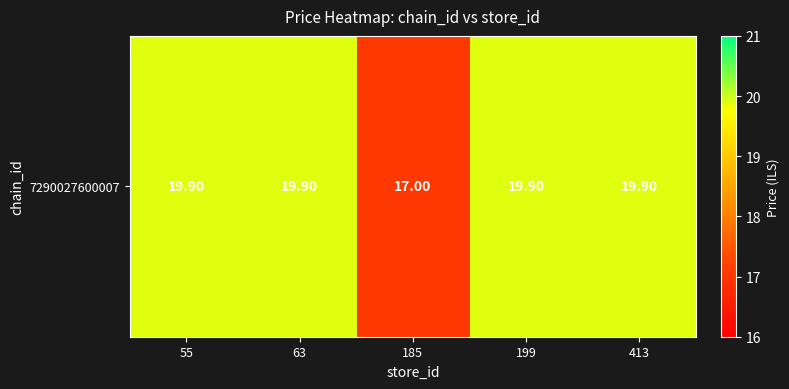

Reading left to right, list all the values displayed in this chart.

55=19.9	63=19.9	185=17.0	199=19.9	413=19.9